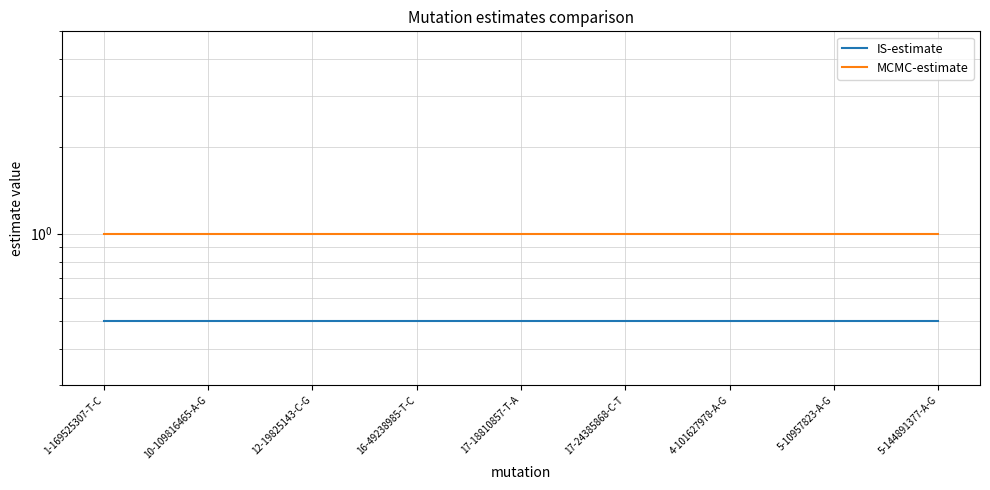

True or false: IS-estimate and MCMC-estimate intersect in this chart.

False